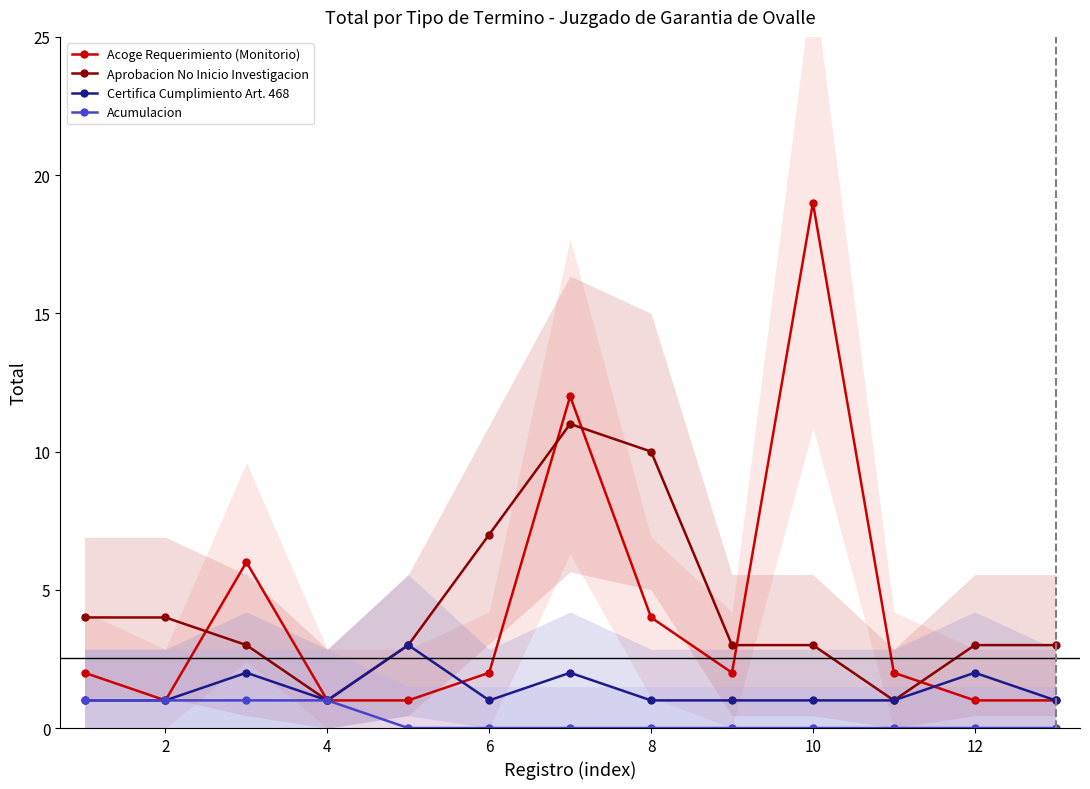

List the series in order of their peak value, highest first.

Acoge Requerimiento (Monitorio), Aprobacion No Inicio Investigacion, Certifica Cumplimiento Art. 468, Acumulacion